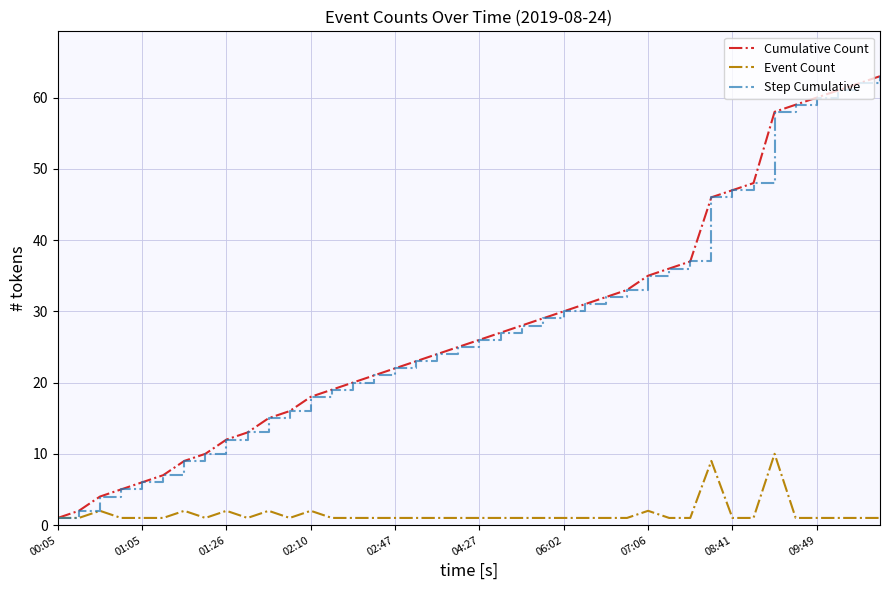

Does the chart display data point markers on the line(s)?

No